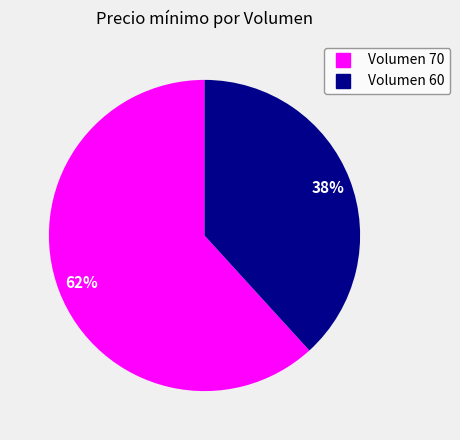

Is there any slice that represents more than half of the pie?

Yes